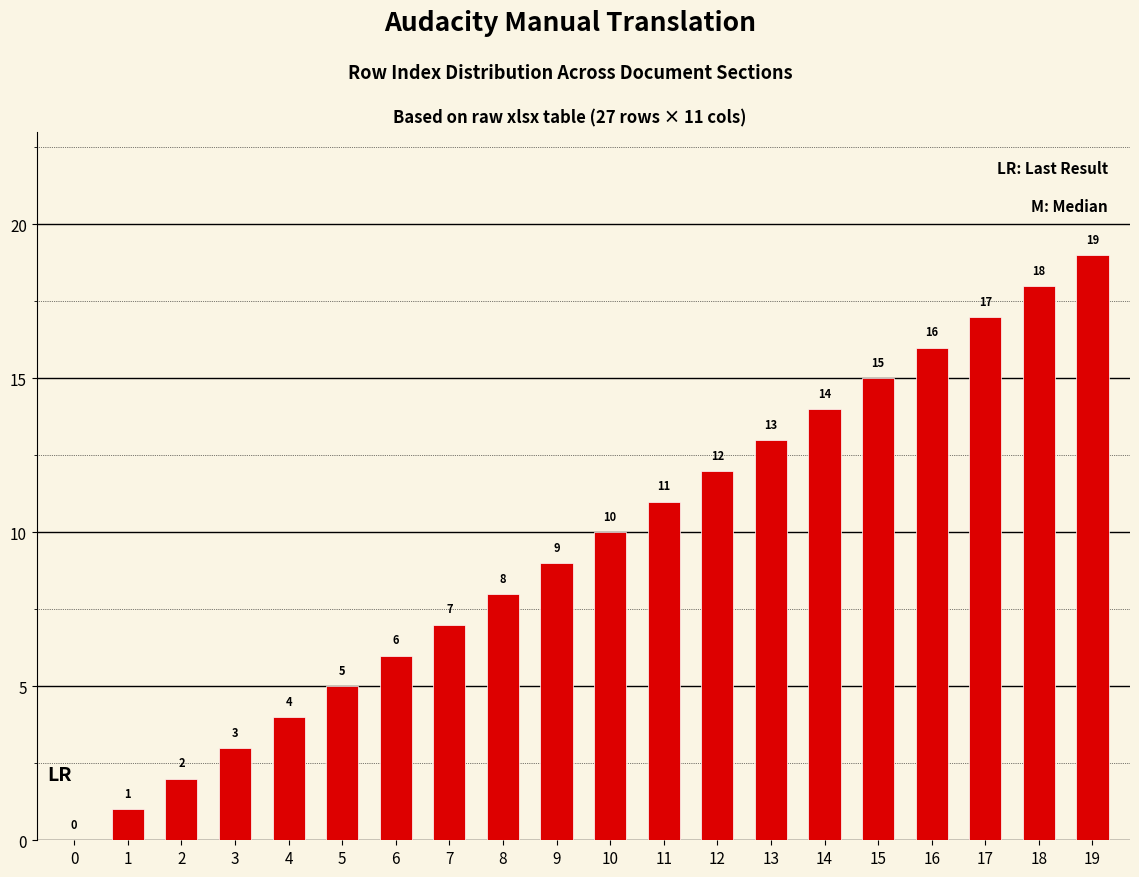

What is the sum of the values at 10 and 12?

22